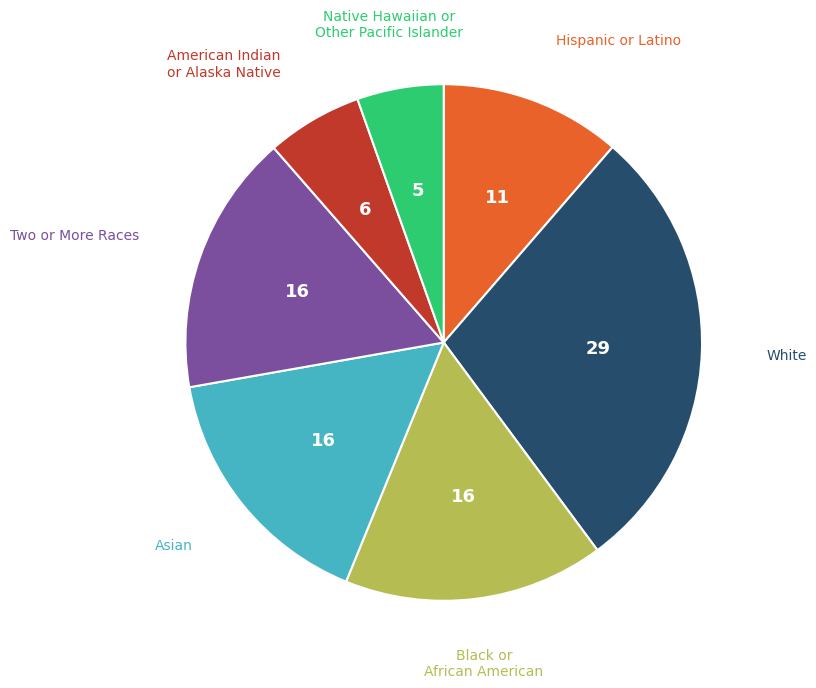

Does any single category account for the majority?

No